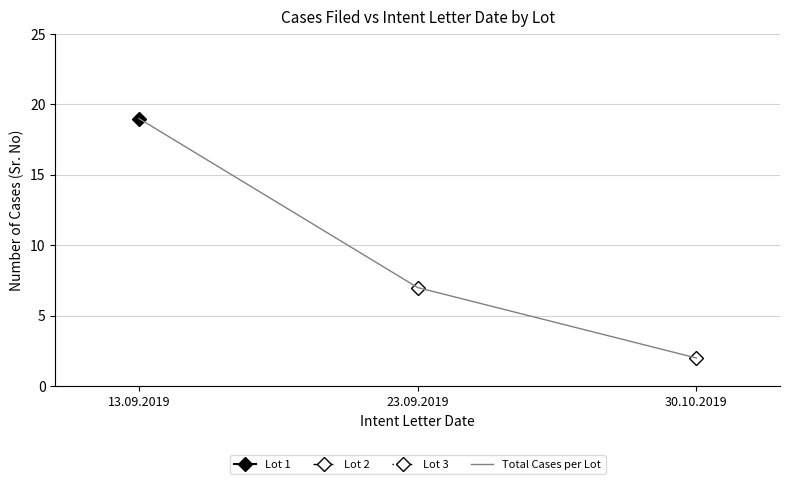

Reading left to right, extract all data points from this chart.

13.09.2019=19	23.09.2019=7	30.10.2019=2